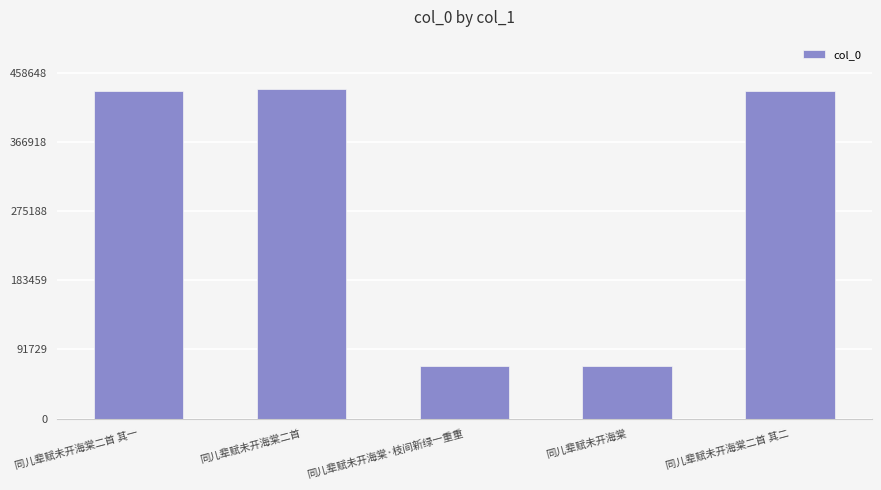

What is the average value?

288998